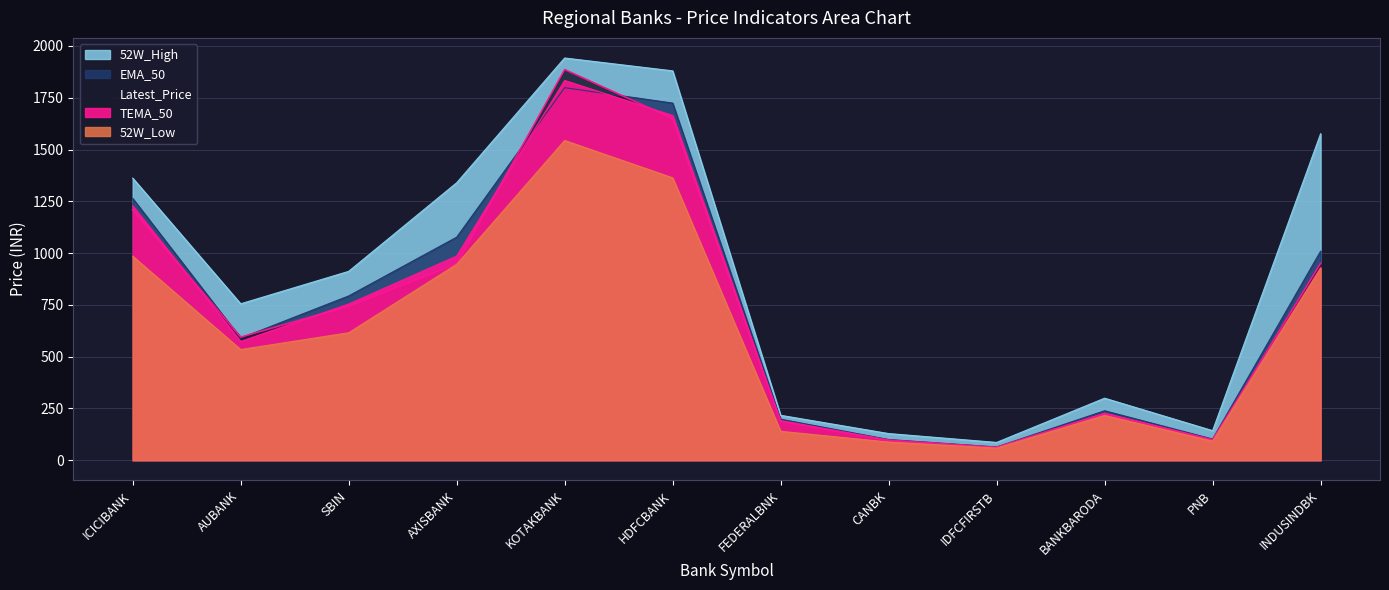

At which label does 52W_High first exceed 912?

ICICIBANK